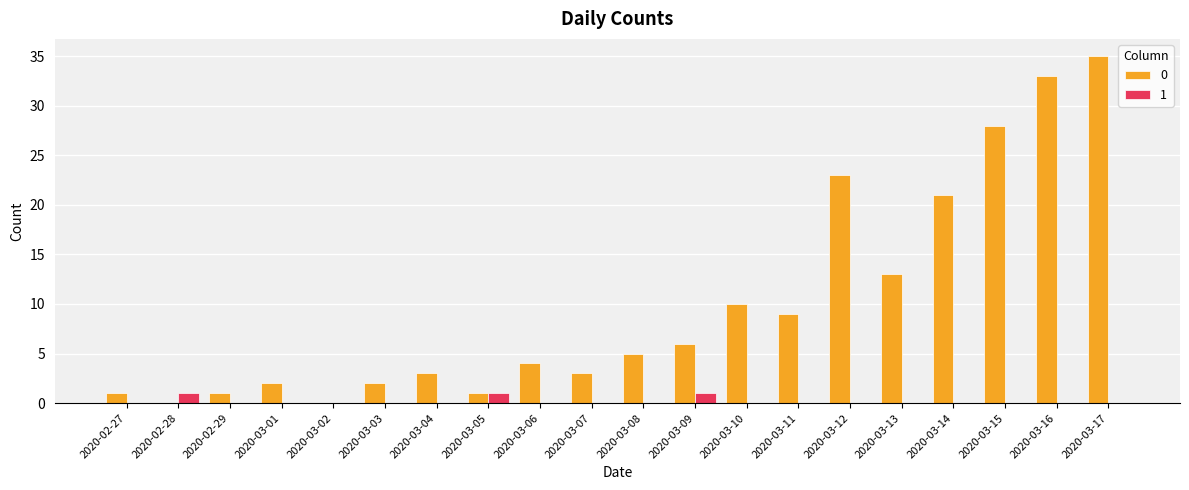

At which label does 0 reach its peak?

2020-03-17